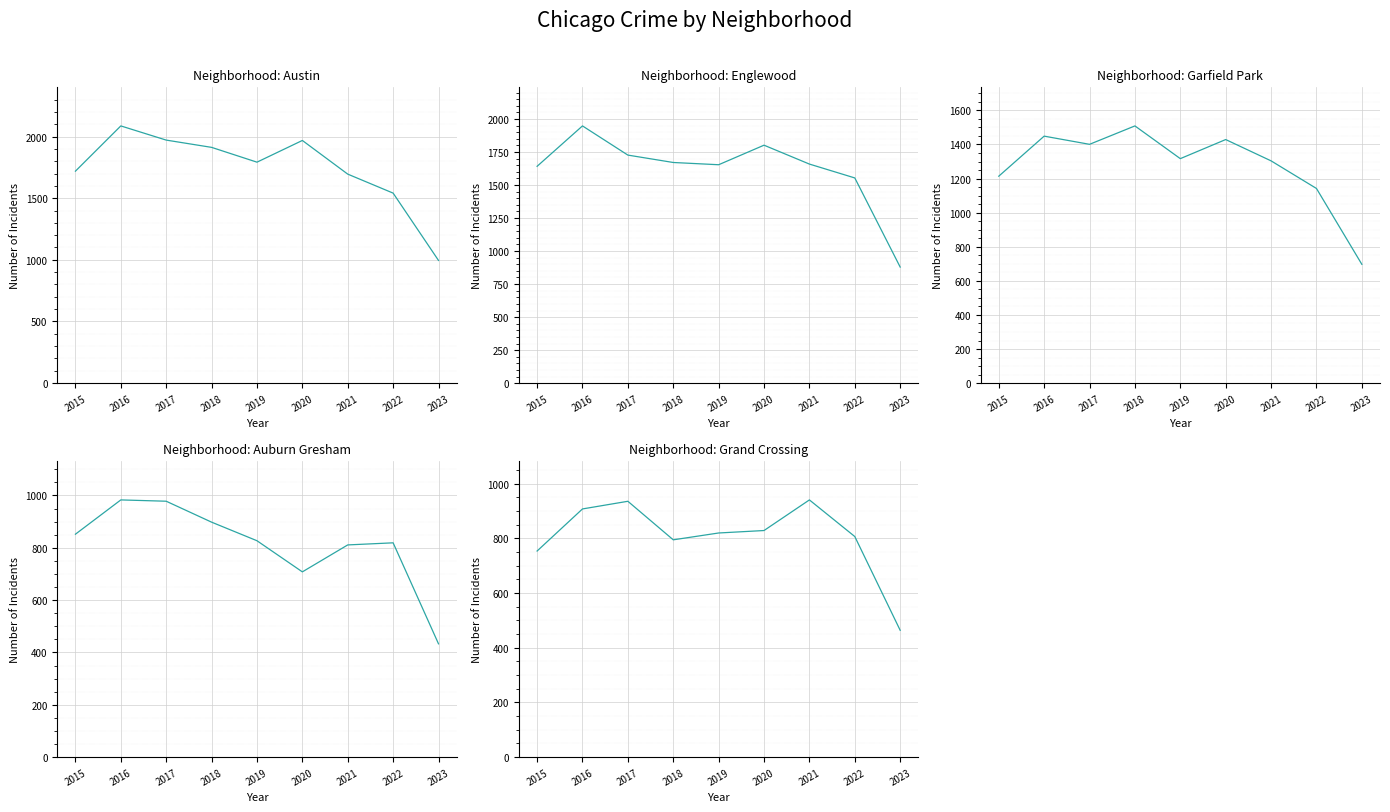

The value of Chatham at 2020 is 703. True or false?

True